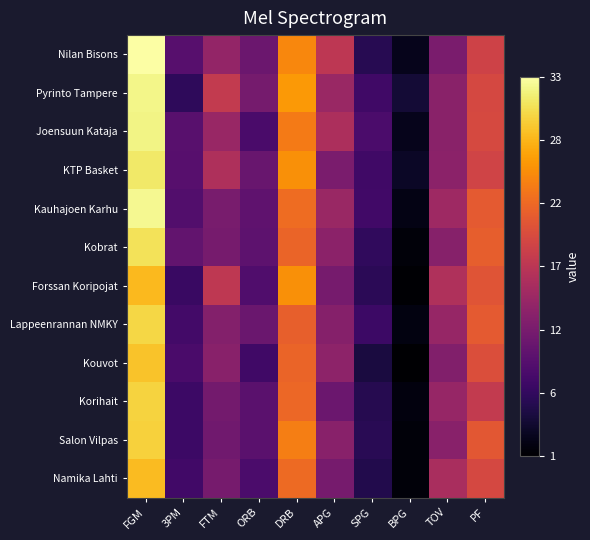

What is the spread (max minus min) of values at 3PM?

3.8